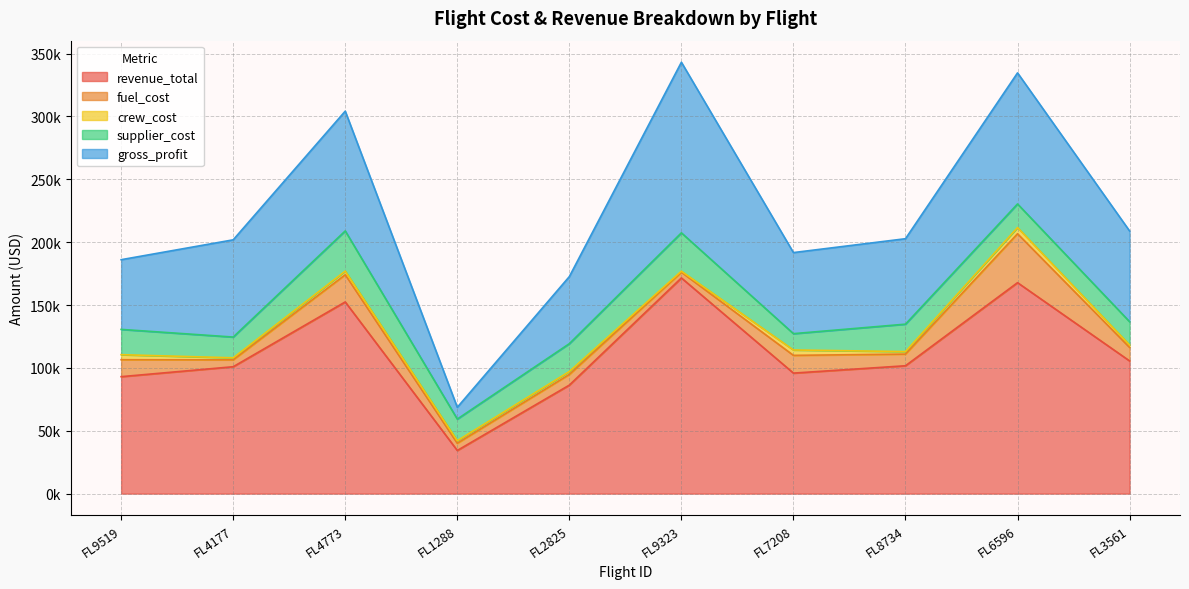

True or false: crew_cost and gross_profit cross at least once.

False